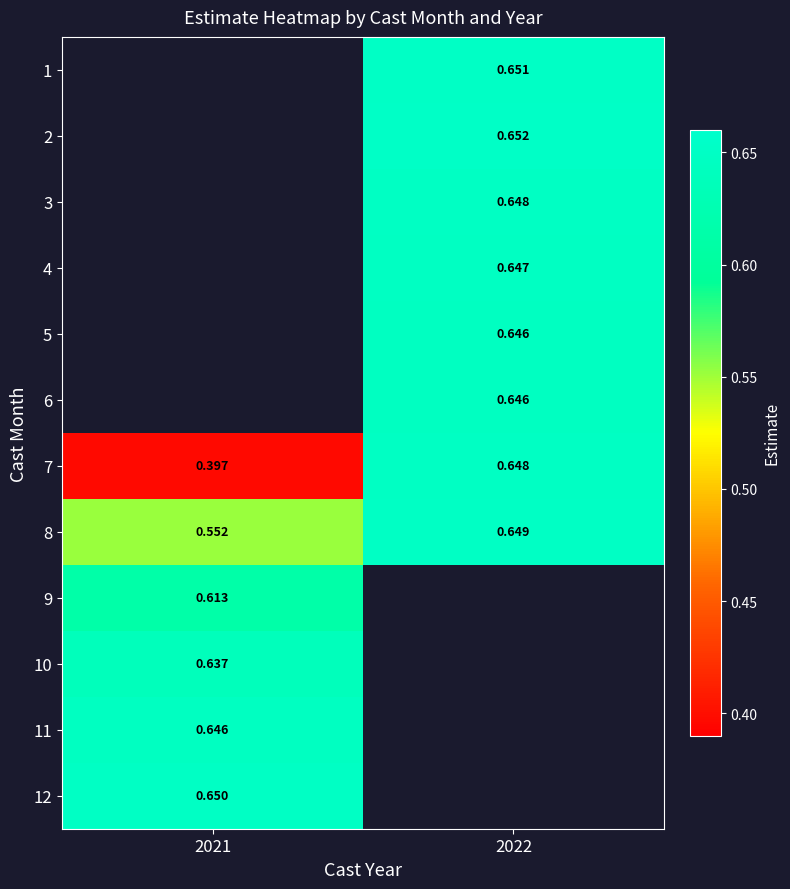

What is the approximate value of 8 at 2021?

0.6